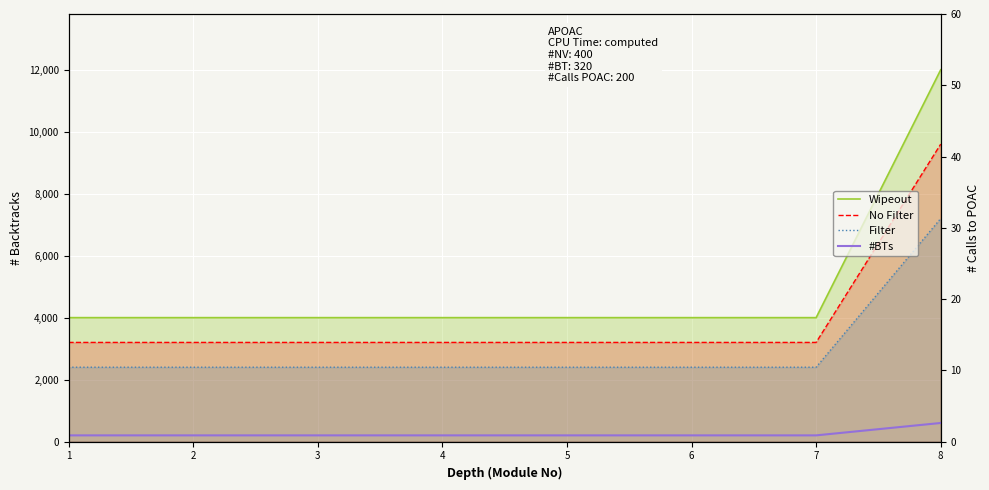

What is the value of the #BTs point at the 3rd from the left?

200